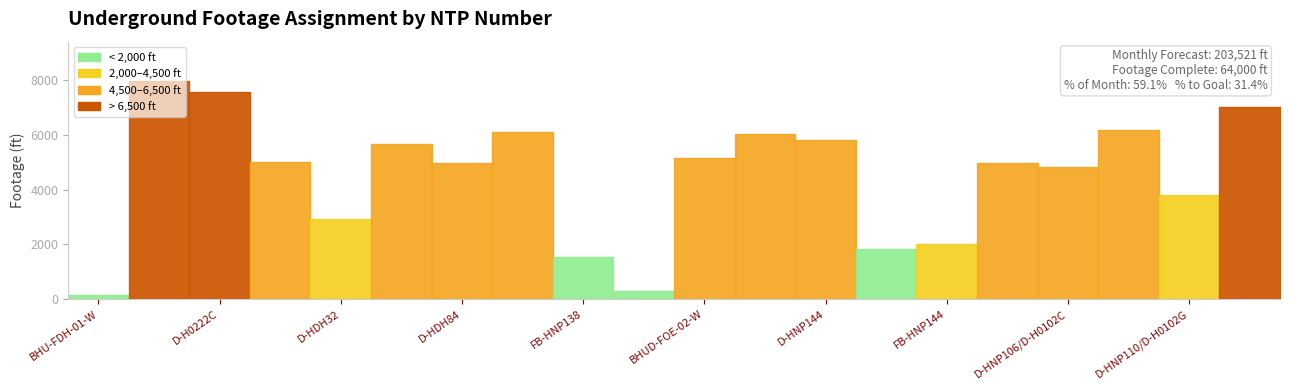

The value of Footage Complete at D-H0222C is 14780.7. True or false?

False